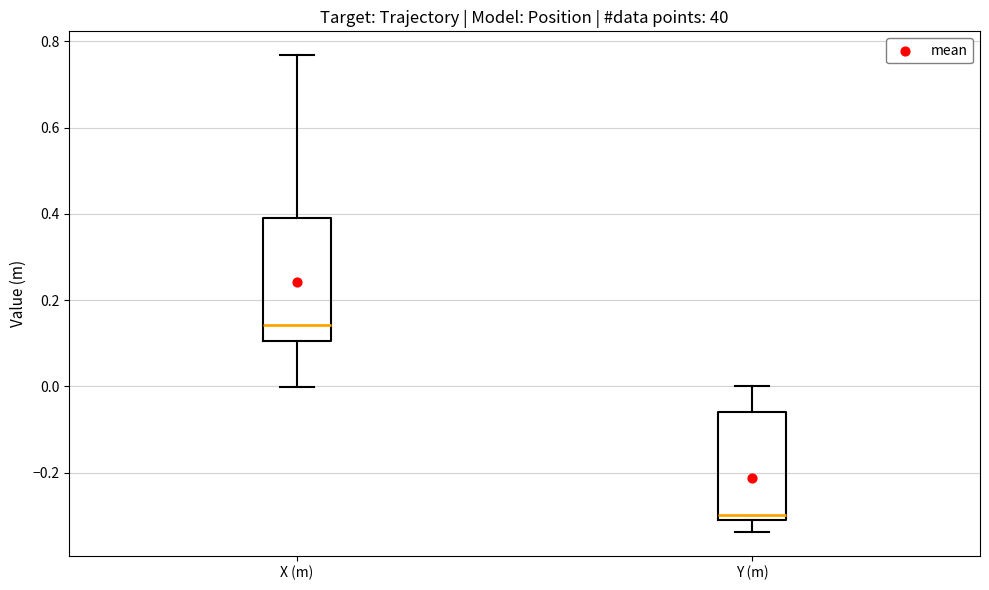

Reading left to right, read every box against the y-axis: the position of its median line, the range the box covers, and the ends of its whiskers. The values are not printed on the chart, so give them approximately, as read against the axis.

X (m): median 0.14, box 0.10 to 0.40, whiskers 0.00 to 0.76
Y (m): median -0.30, box -0.32 to -0.06, whiskers -0.34 to 0.00